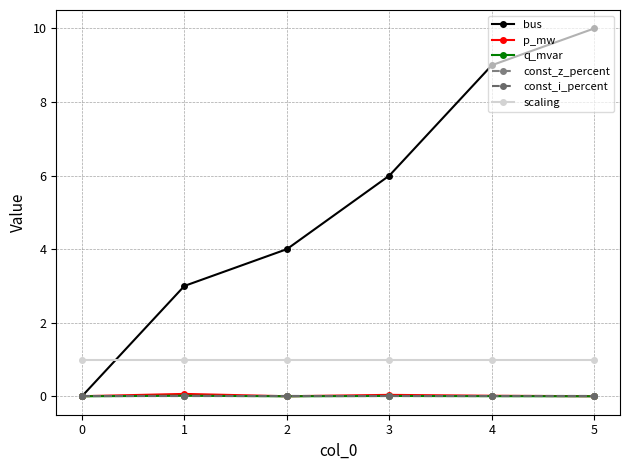

Does the chart display data point markers on the line(s)?

Yes